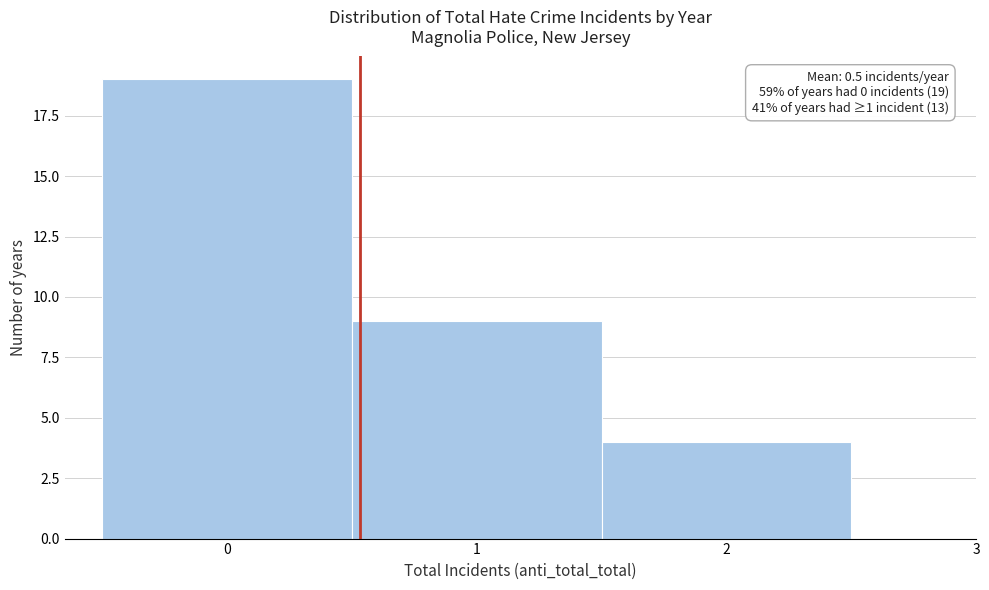

Over which range of the x-axis is the bar tallest?

-0.5 to 0.5